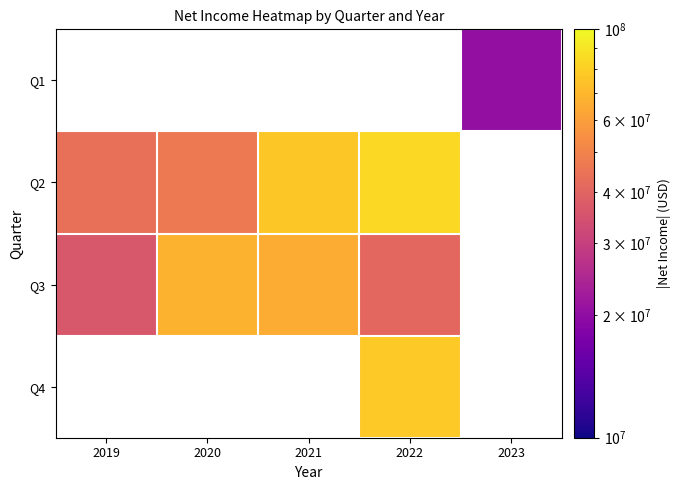

Where does the Q2 series first go above 77011000?

2022